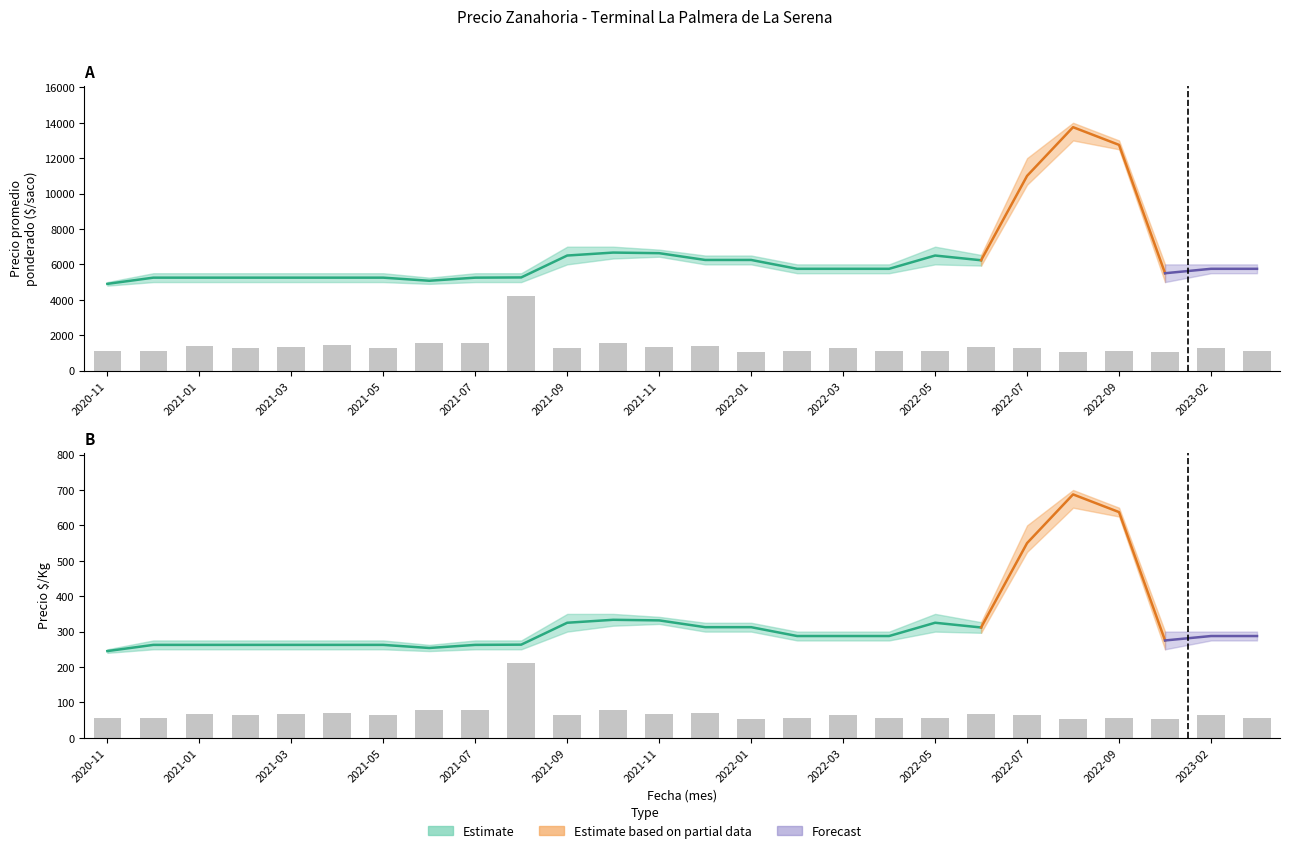

At which category is the sum across all series the highest?

2022-08